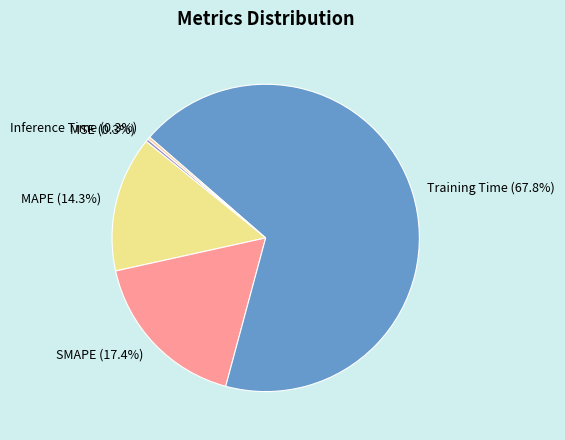

Which category has the biggest portion of the pie?

Training Time